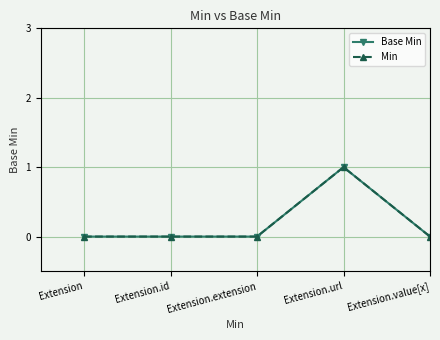

What is the highest value of the Base Min series?

1